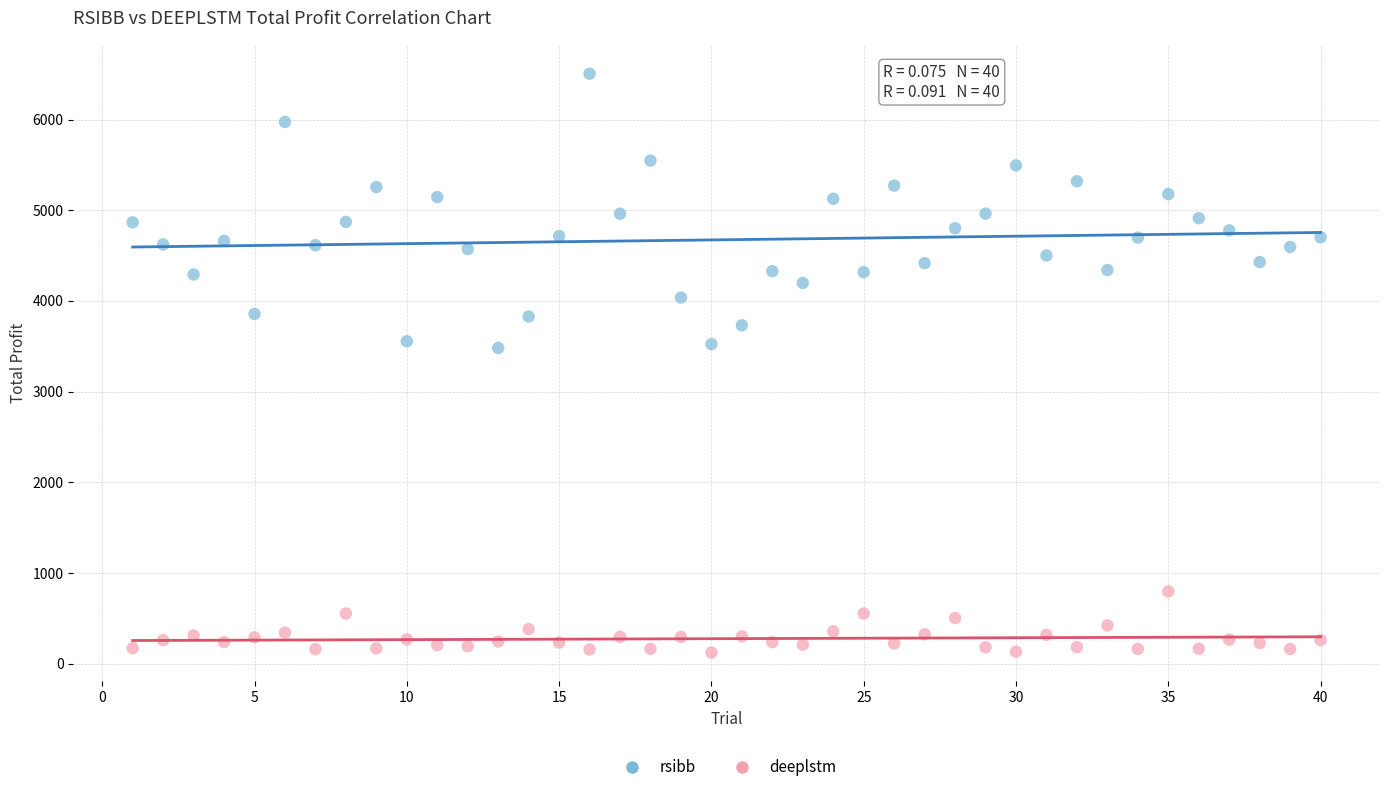

Which series has the largest Y range (max minus min)?

rsibb